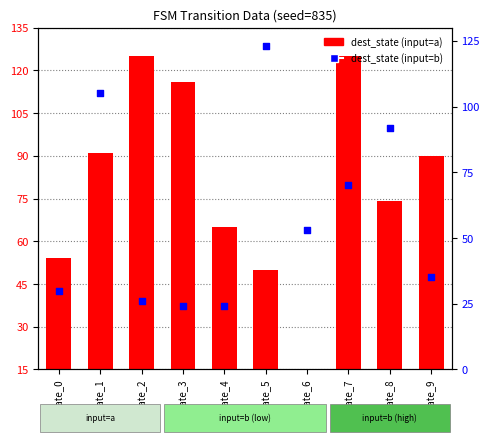

Which series reaches the maximum Y coordinate?

dest_state (input=a)